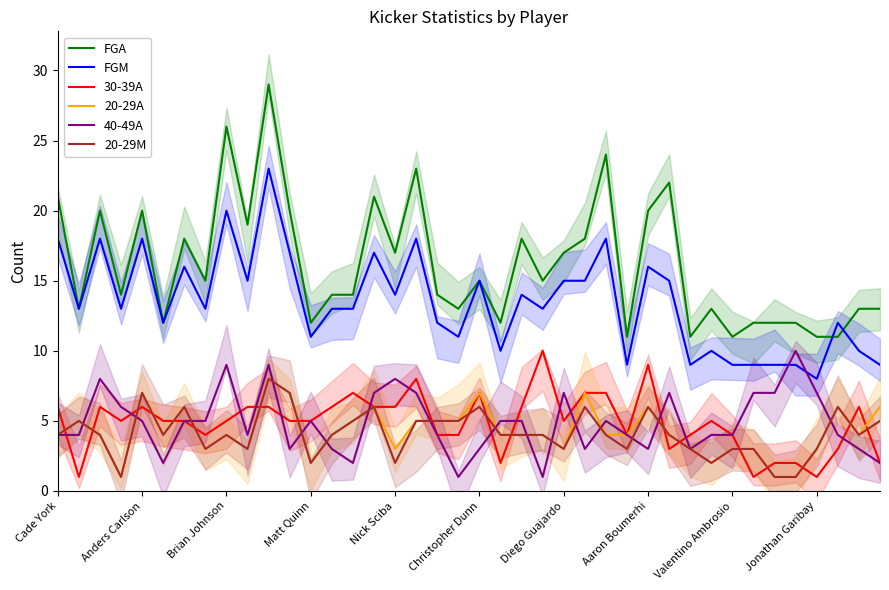

At 39, list the series in order from largest to smallest.

FGA, FGM, 20-29A, 20-29M, 30-39A, 40-49A